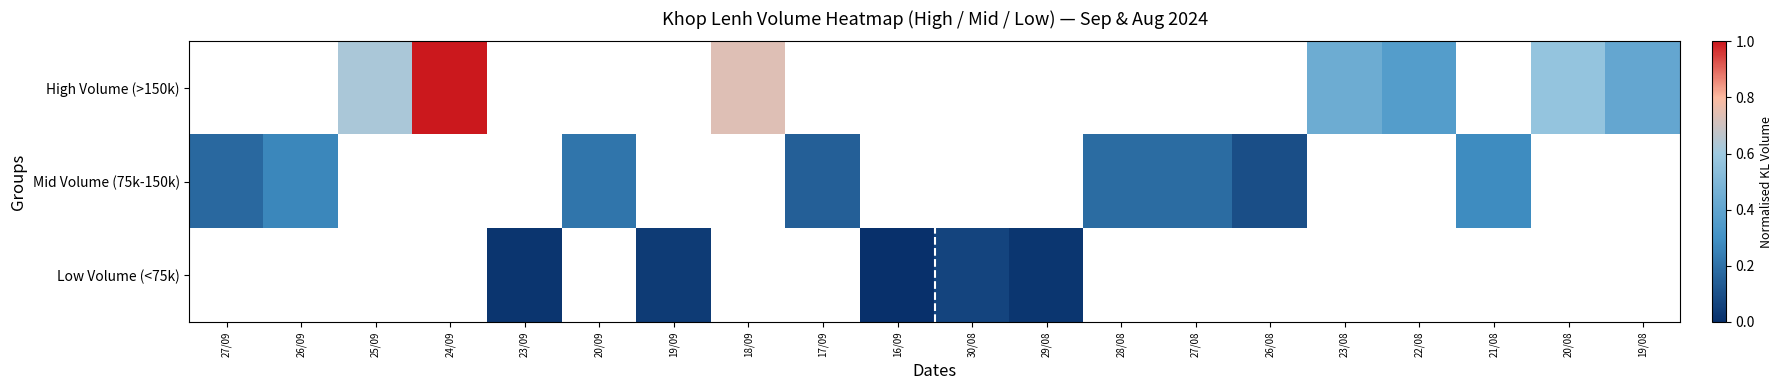

How many series are shown in this chart?

3